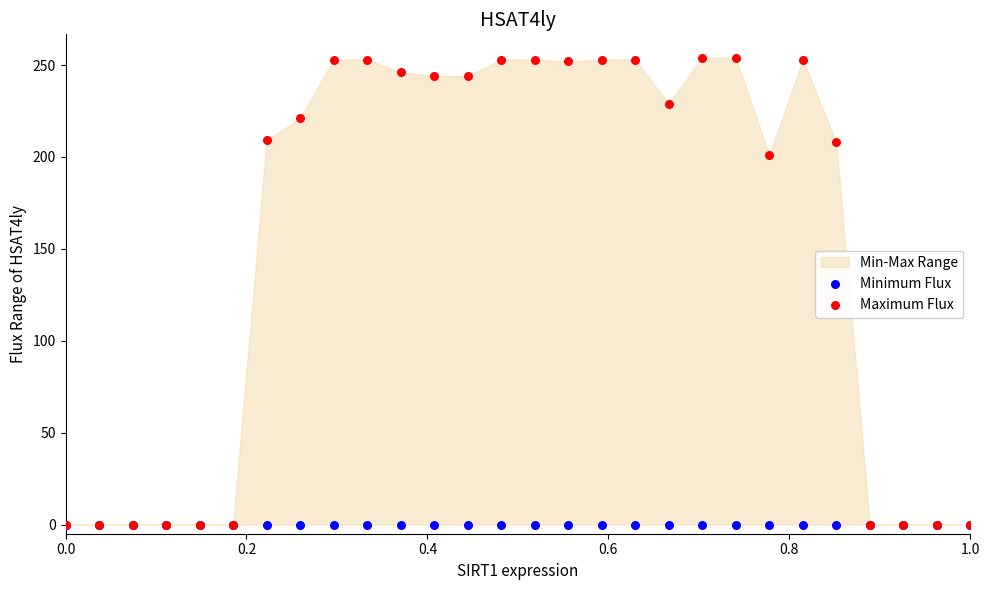

In the Maximum Flux series, what Y value is closest to 127?

201